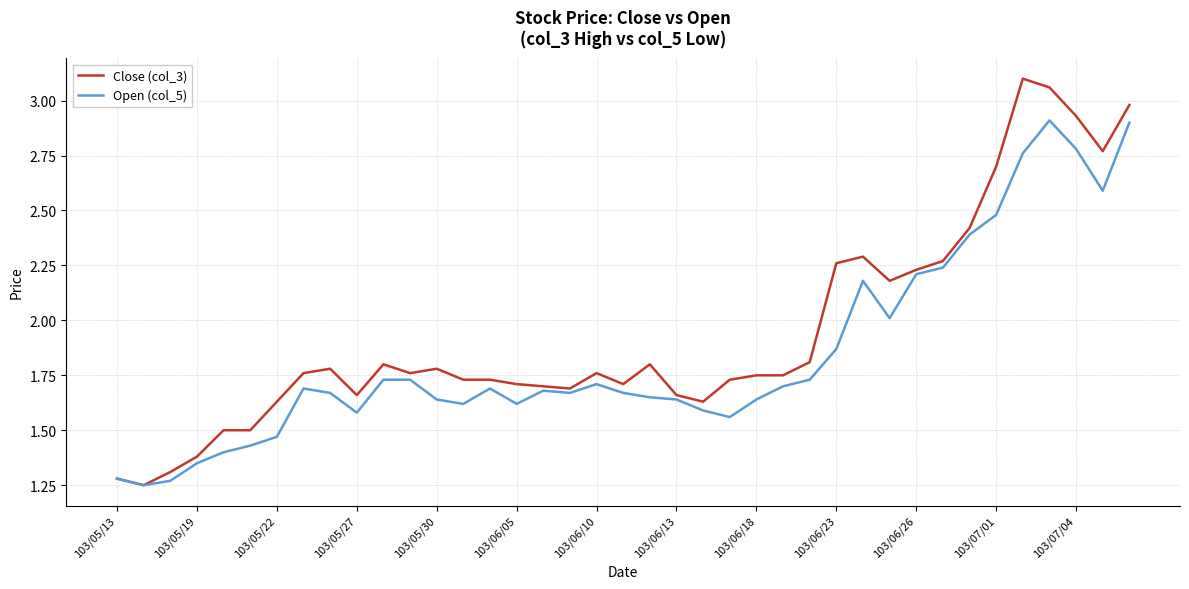

List the series in order of their overall mean, highest first.

Close (col_3), Open (col_5)